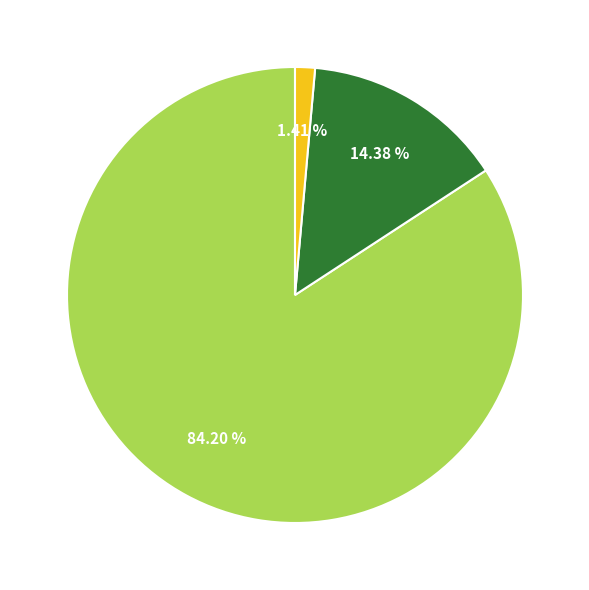

Is there any slice that represents more than half of the pie?

Yes